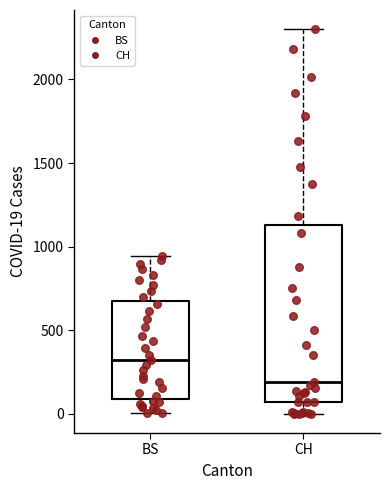

Where is the upper edge of the box for BS on the y-axis? The values are not printed on the chart, so give them approximately, as read against the axis.

700